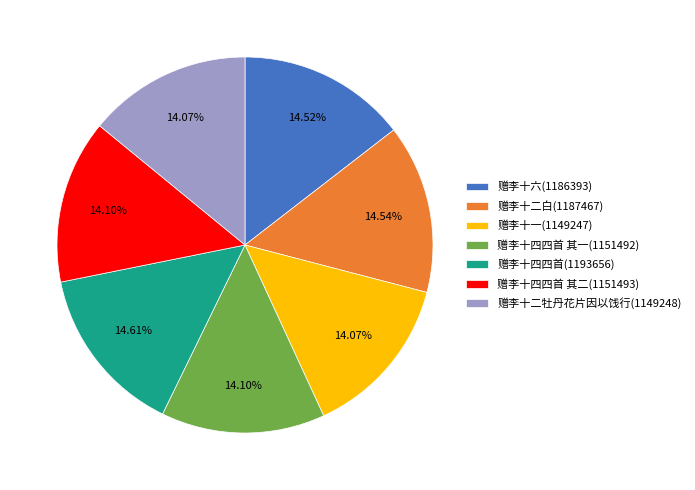

Approximately how many times larger is the value at 赠李十二白(1187467) compared to 赠李十四四首 其二(1151493)?

1.0